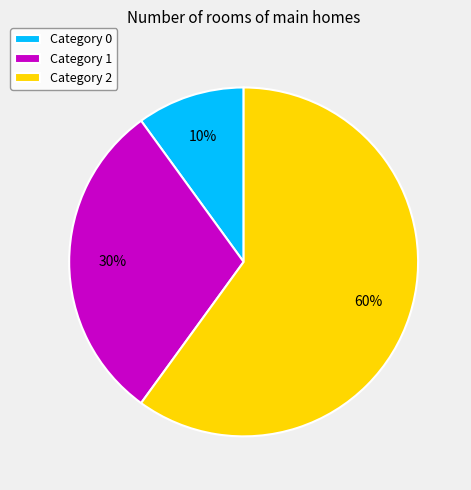

What percentage is the Category 0 slice, to the nearest percent?

10%